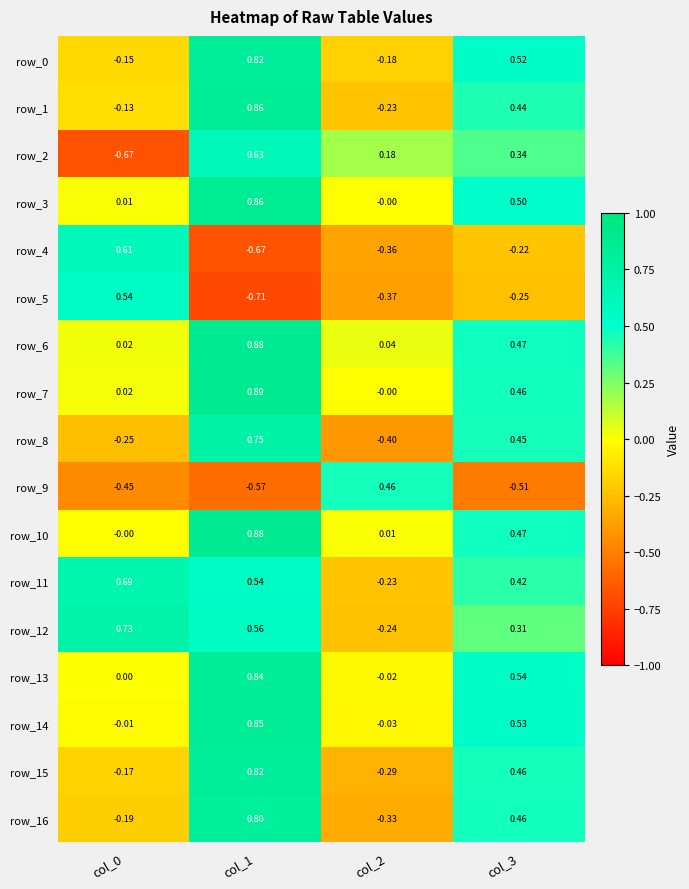

How many values in row_15 are below zero?

2